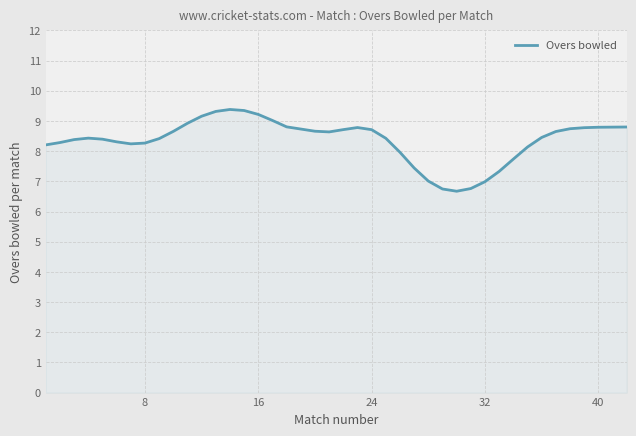

What is the difference between the maximum and minimum values?

2.7